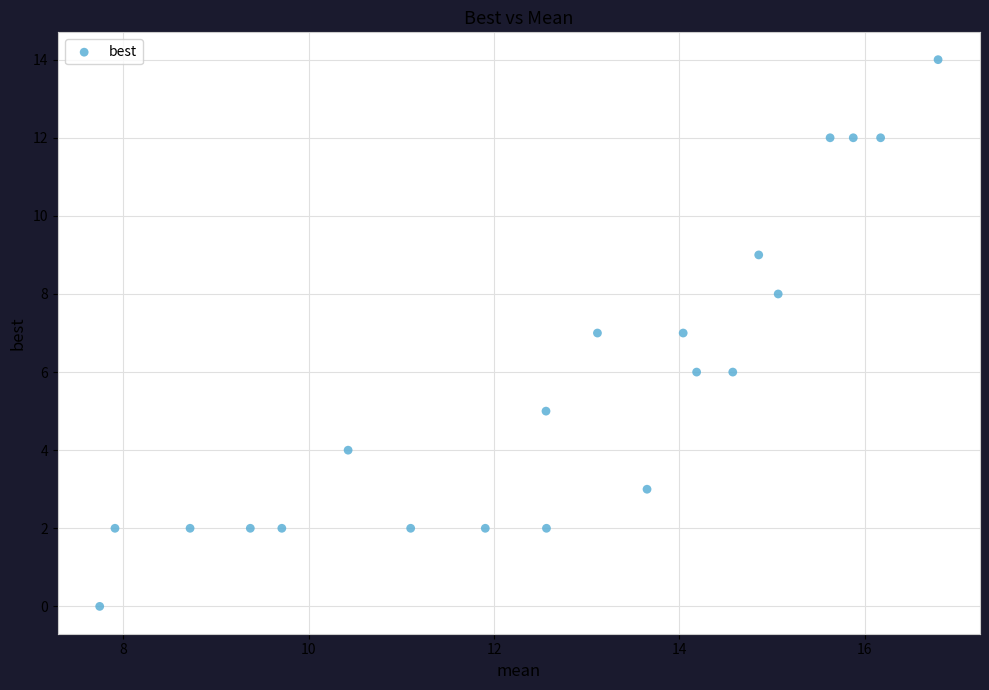

What is the range of Y values (max minus min)?

14